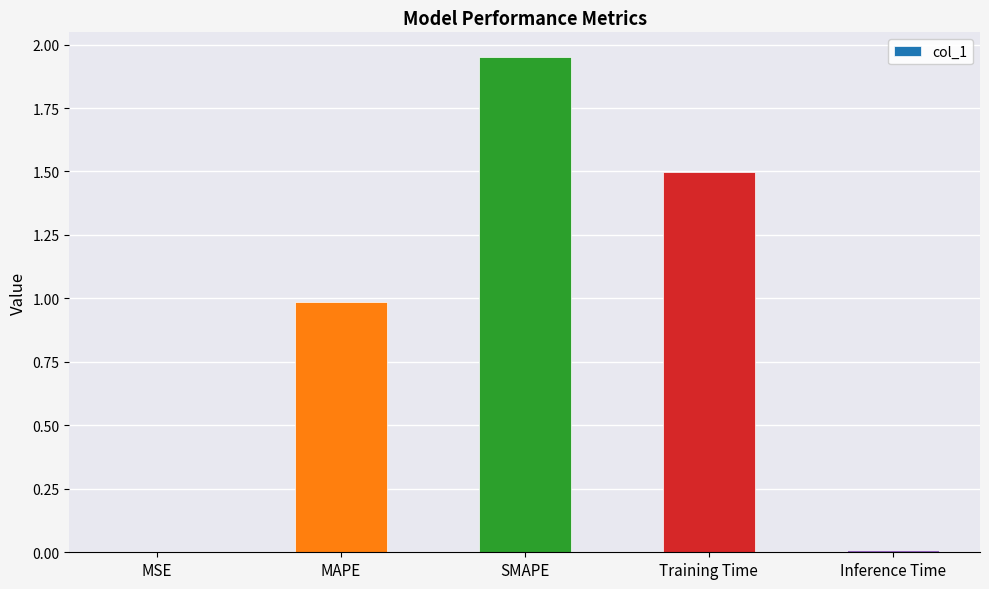

Which category has the highest value across all series?

SMAPE